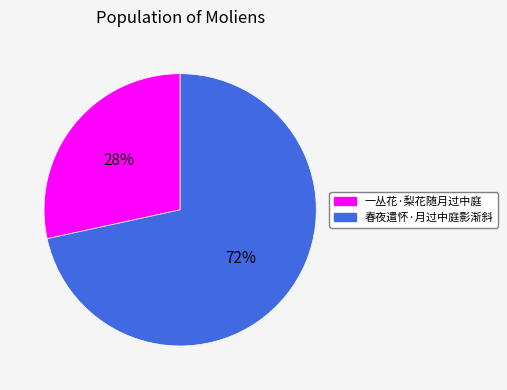

To the nearest percent, what is the average slice percentage?

50%